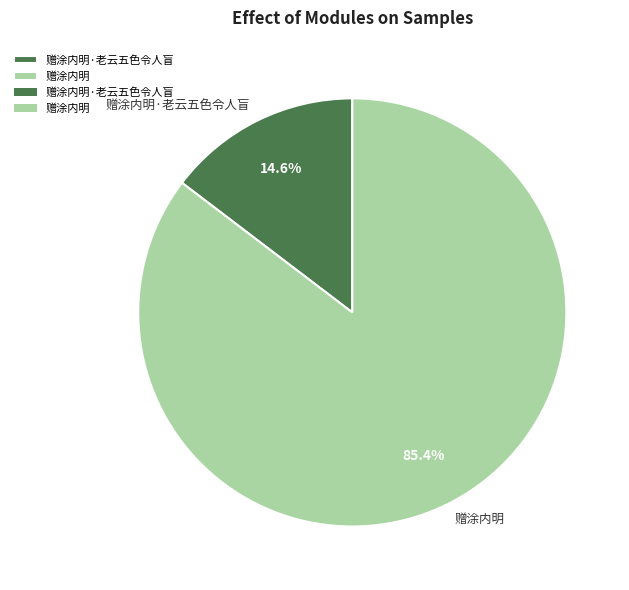

To the nearest percent, what portion does 赠涂内明 represent?

85%